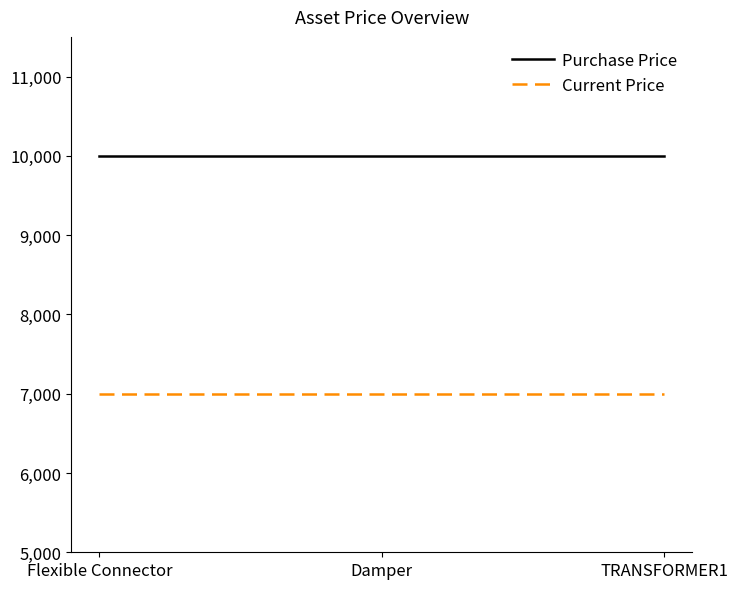

At Flexible Connector, list the series in order from smallest to largest.

Current Price, Purchase Price